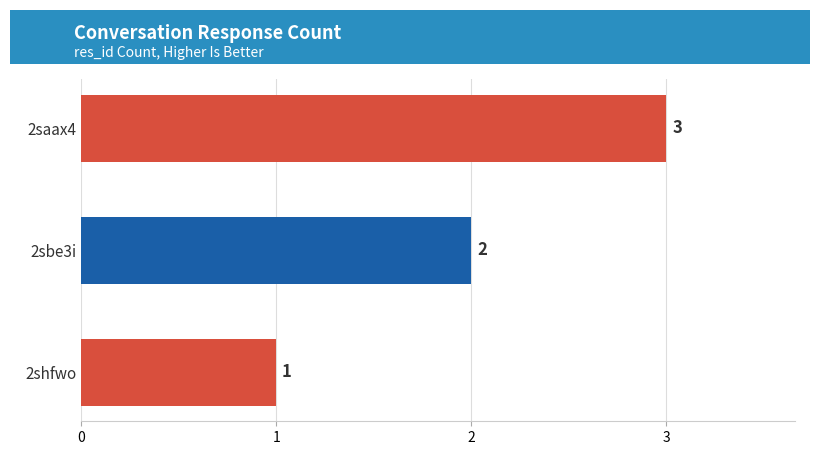

How many data points are less than 2?

1